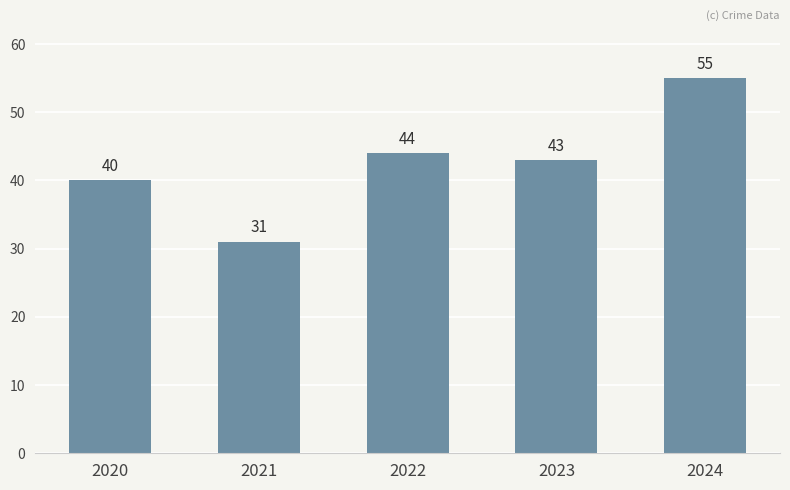

What is the maximum value shown in the chart?

55